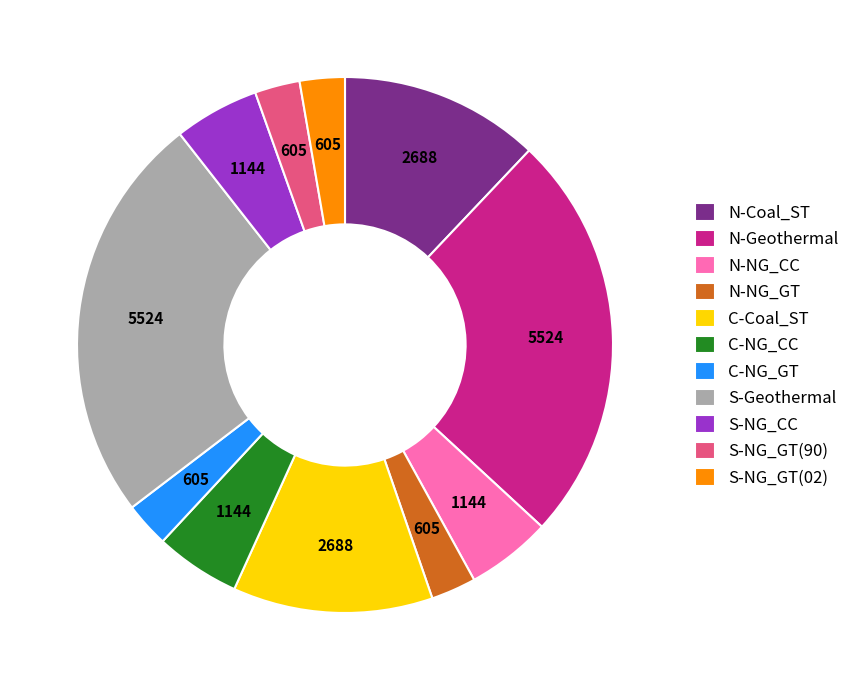

Which has a higher value, N-Coal_ST or C-NG_GT?

N-Coal_ST